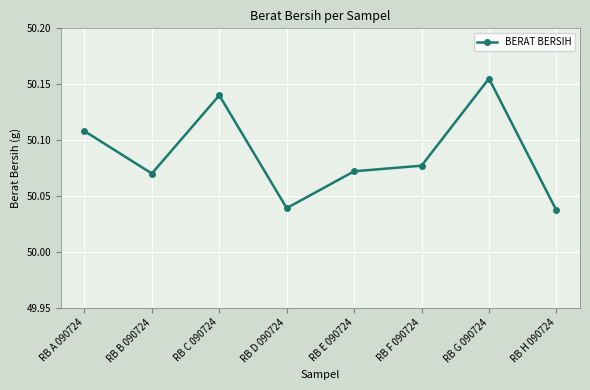

What is the label of the 7th point from the left?

RB G 090724